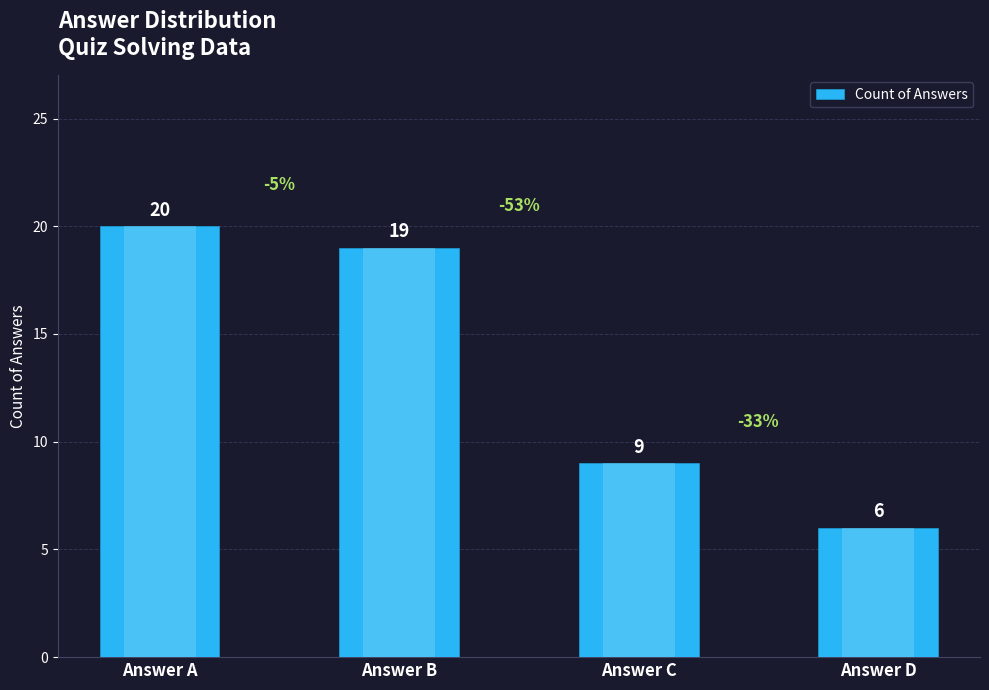

Which has a higher value, Answer A or Answer B?

Answer A